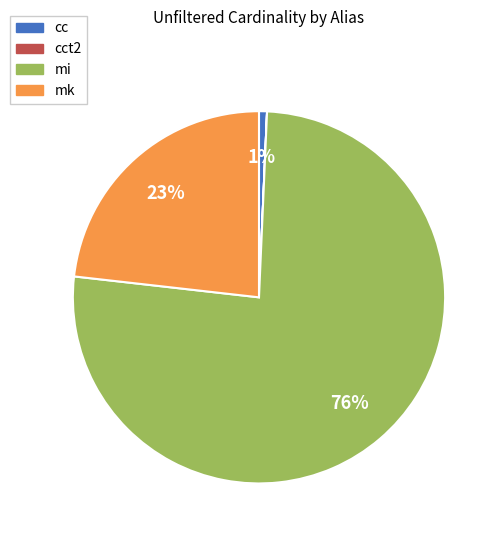

Is there a majority slice in this chart?

Yes